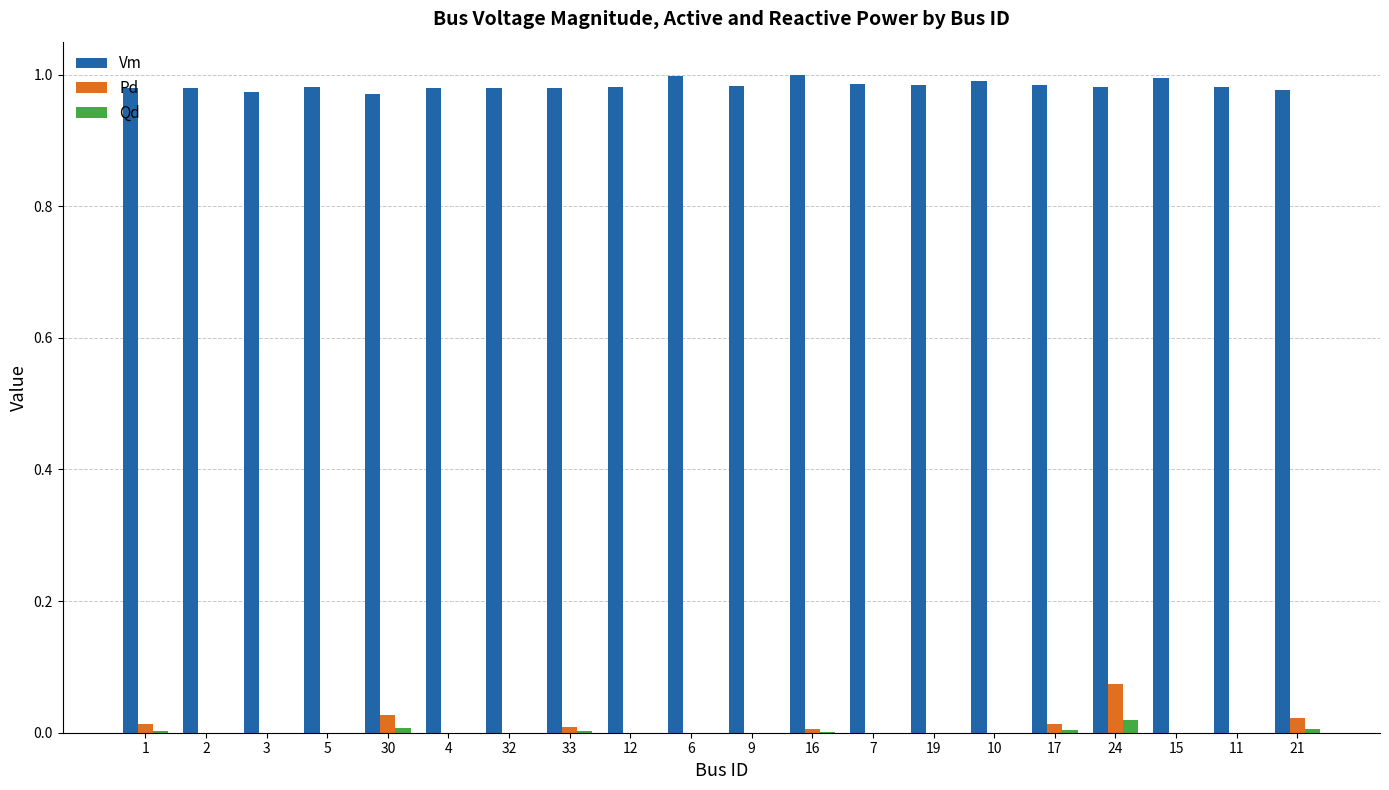

At which category is the sum across all series the highest?

24